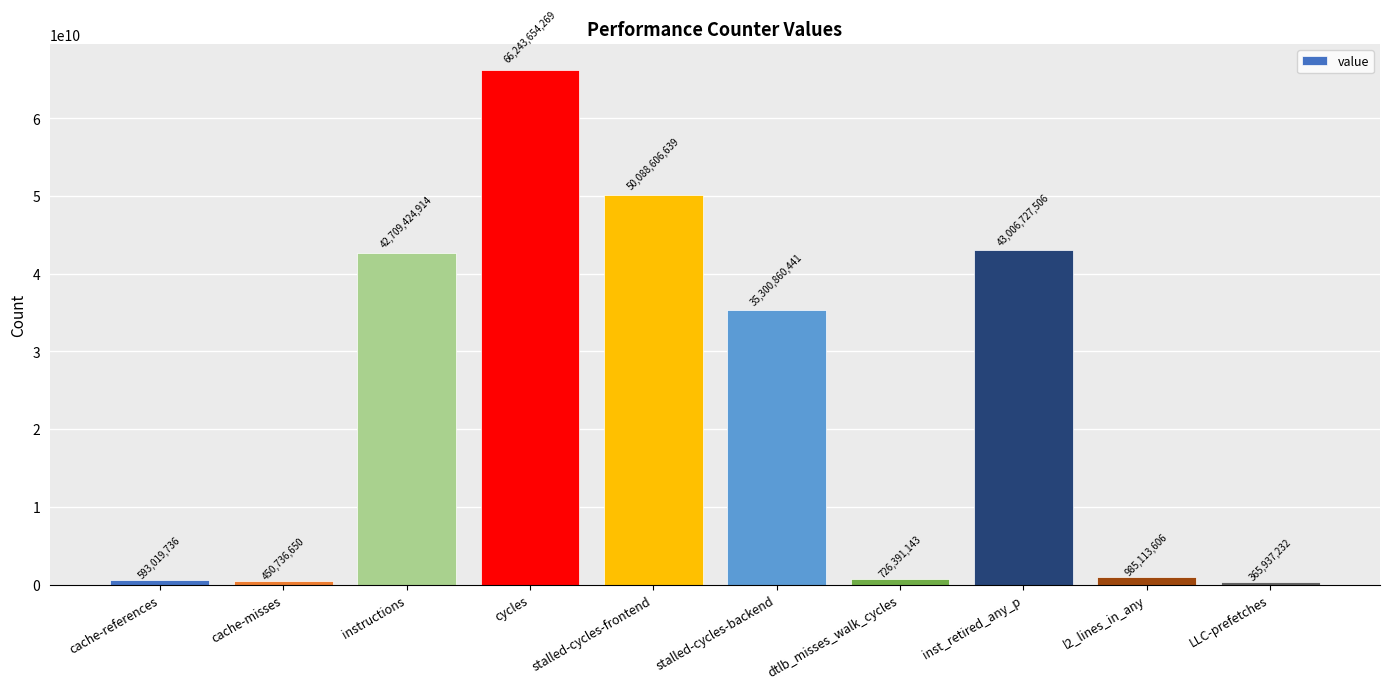

Approximately how many times larger is the value at cache-references compared to dtlb_misses_walk_cycles?

0.8